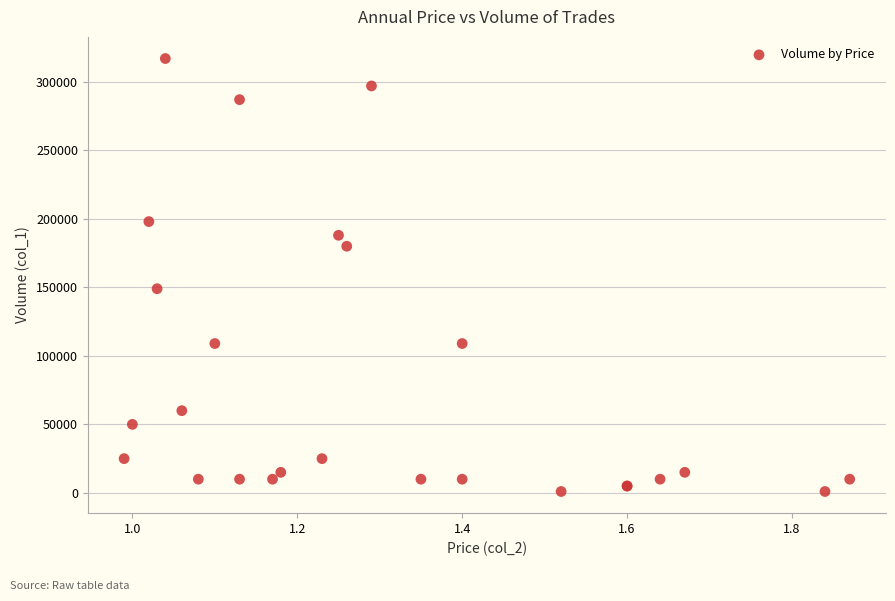

What Y value in the scatter plot is closest to 159000?

149000